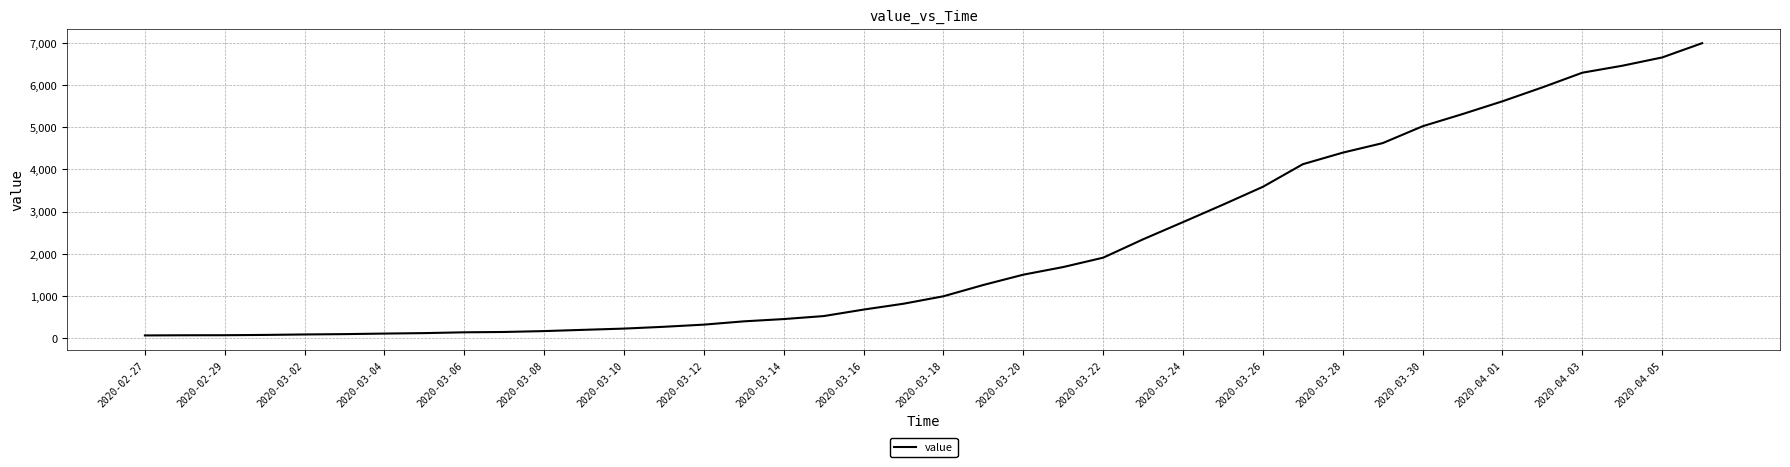

What is the greatest value displayed?

6995